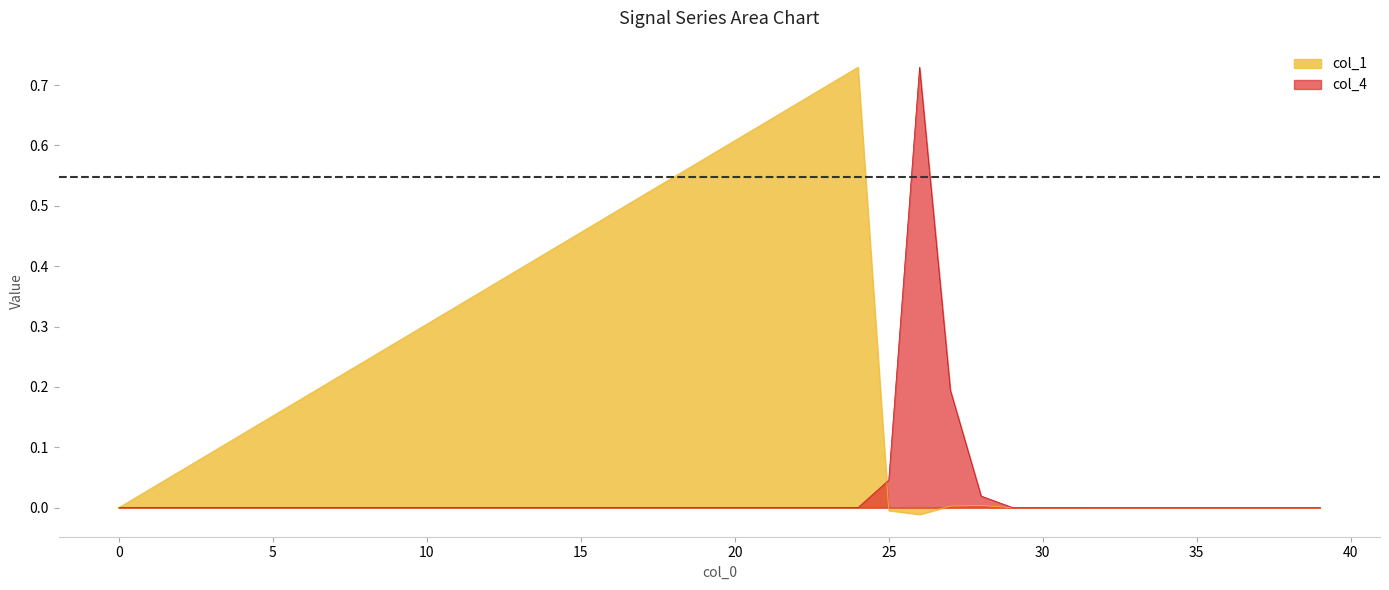

What are all the series names shown in the legend?

col_1, col_4